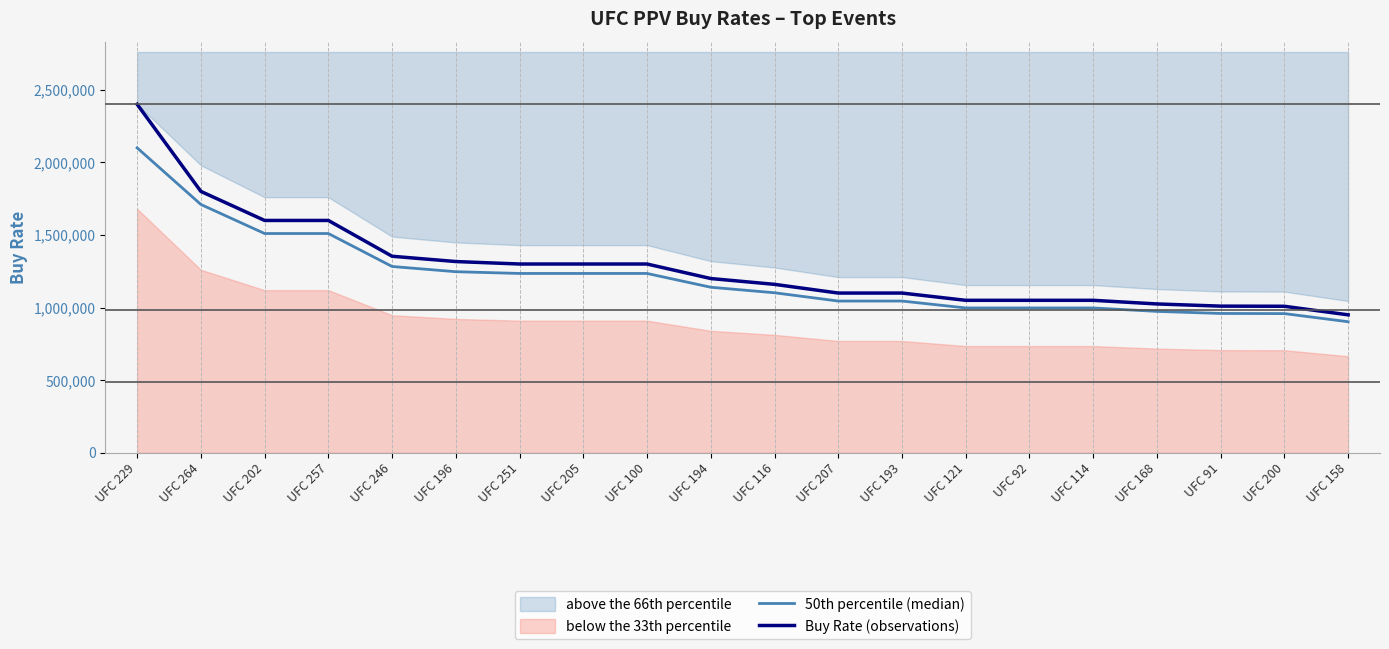

Reading right to left, what are all the values shown in this chart?

50th percentile (median): 902500	958550	959500	973750	997500	997500	997500	1045000	1045000	1102000	1140000	1235000	1235000	1235000	1247000	1283000	1510000	1510000	1710000	2100000
Buy Rate (observations): 950000	1009000	1010000	1025000	1050000	1050000	1050000	1100000	1100000	1160000	1200000	1300000	1300000	1300000	1317000	1353429	1600000	1600000	1800000	2400000